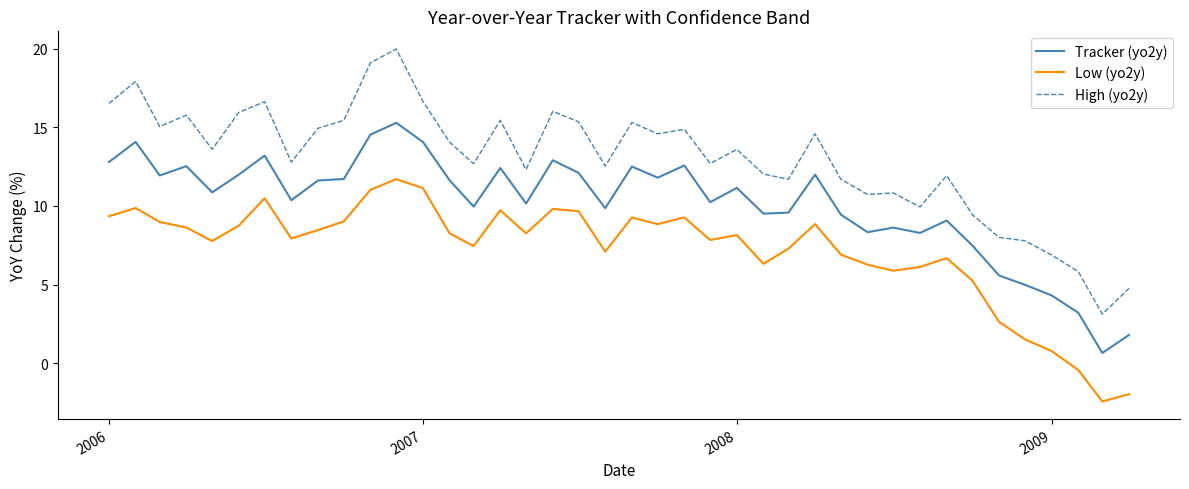

True or false: High (yo2y) and Tracker (yo2y) intersect in this chart.

False